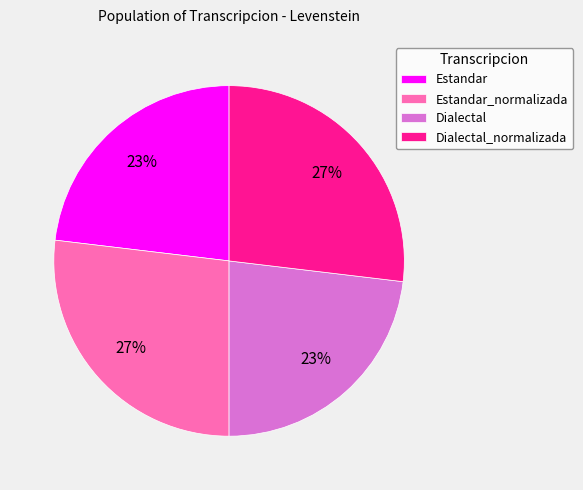

Count the number of slices in the pie.

4